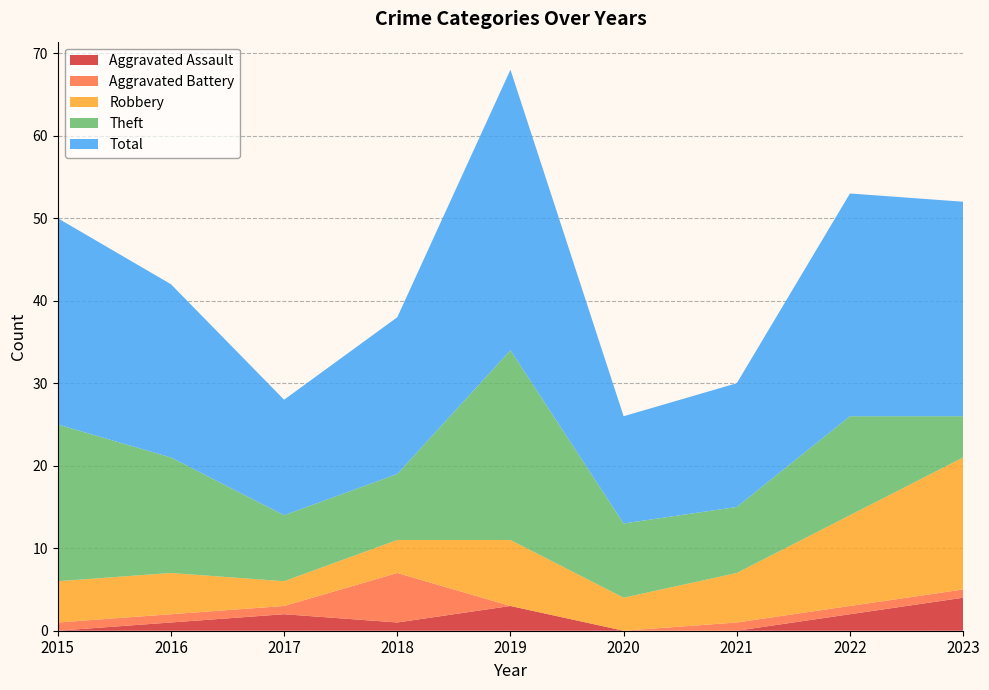

Reading left to right, what are all the values shown in this chart?

Aggravated Assault: 0	1	2	1	3	0	0	2	4
Aggravated Battery: 1	1	1	6	0	0	1	1	1
Robbery: 5	5	3	4	8	4	6	11	16
Theft: 19	14	8	8	23	9	8	12	5
Total: 25	21	14	19	34	13	15	27	26